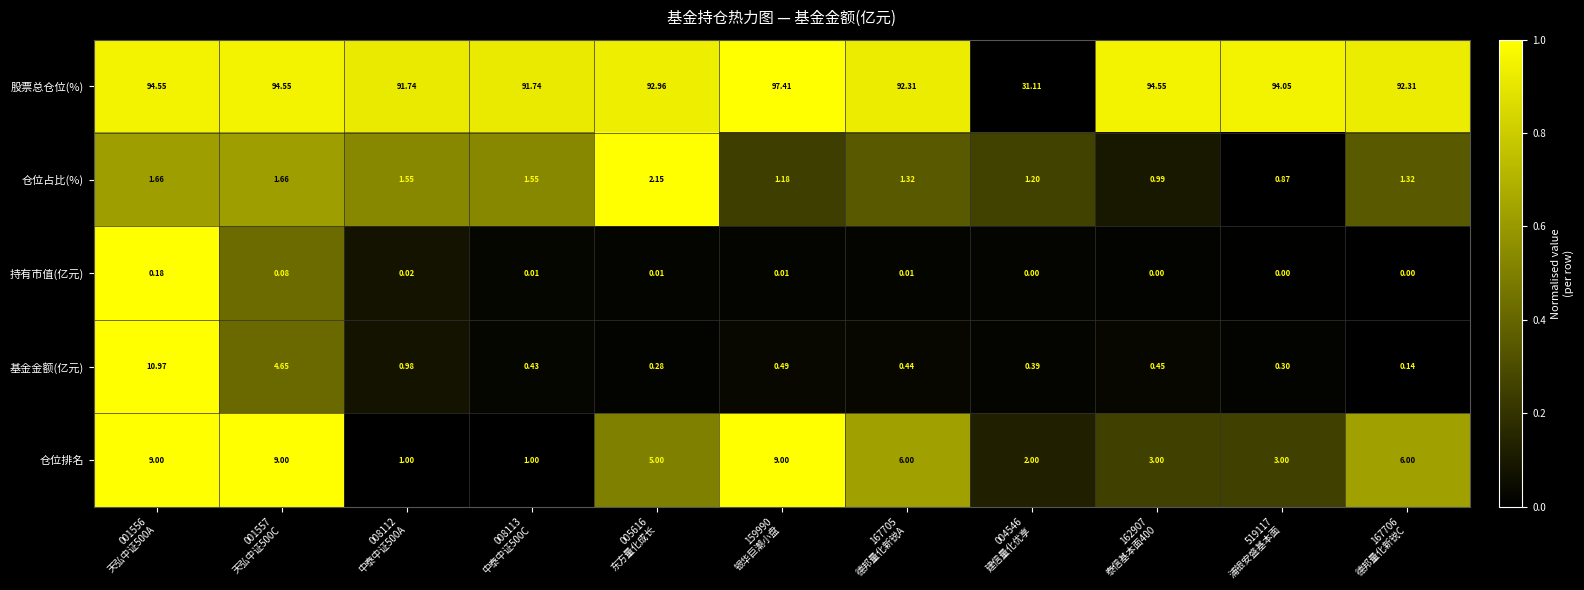

Which series has the widest spread of values?

股票总仓位(%)